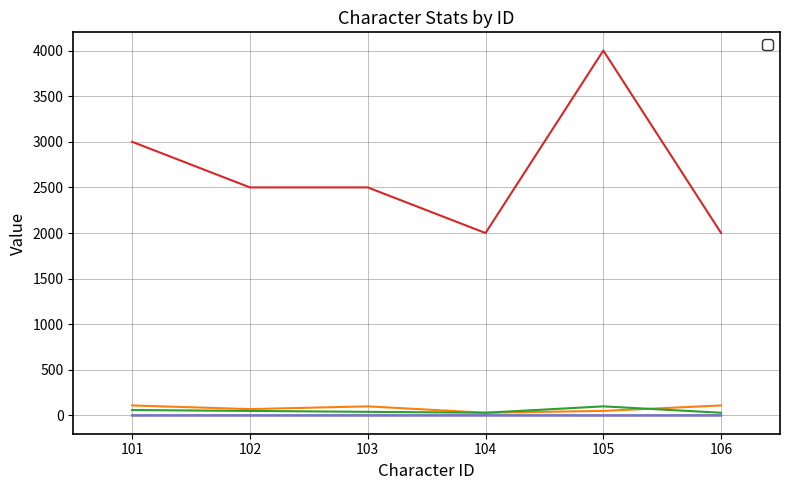

Count the number of data series in this chart.

5